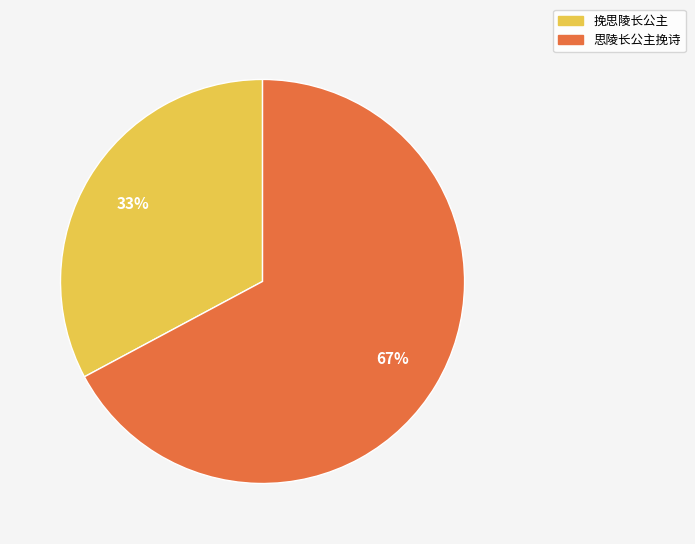

To the nearest percent, what is the combined percentage of 思陵长公主挽诗 and 挽思陵长公主?

100%